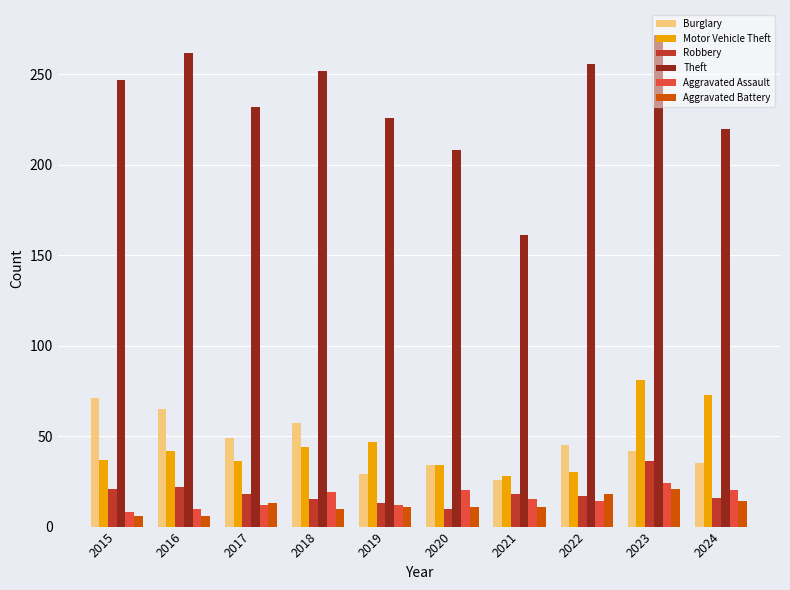

True or false: Theft has a value of 247 at 2015.

True